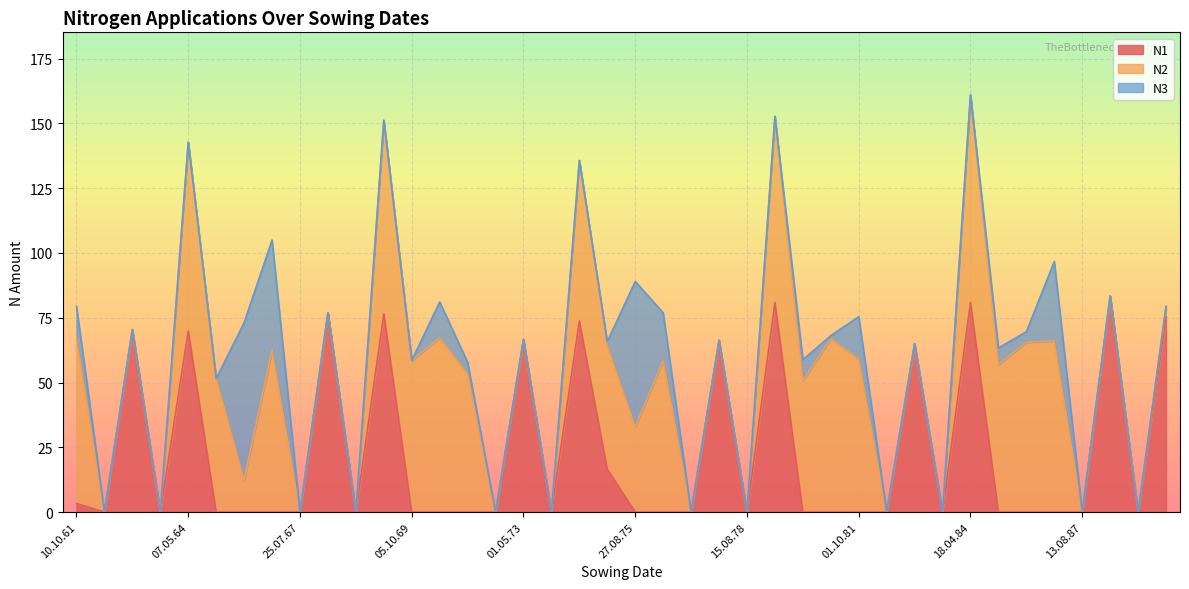

What is the average value of the N2 series?

31.0